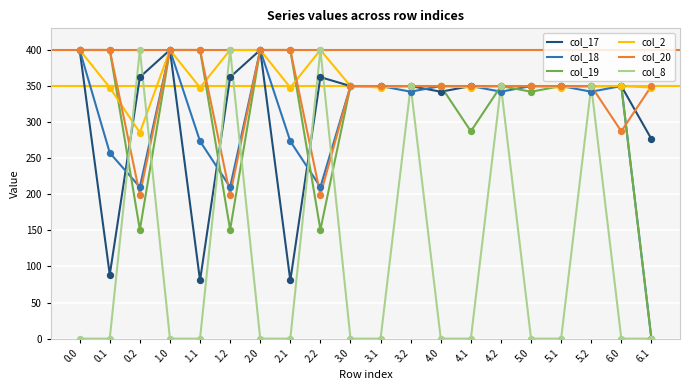

Which series has the largest total across all categories?

col_2